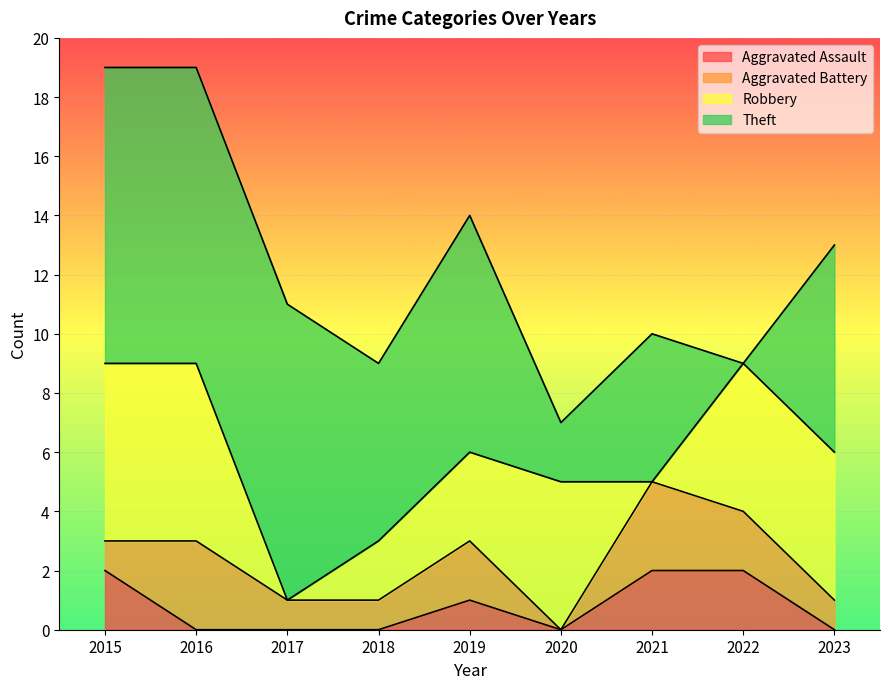

At which category does Aggravated Battery reach its first local valley?

2020